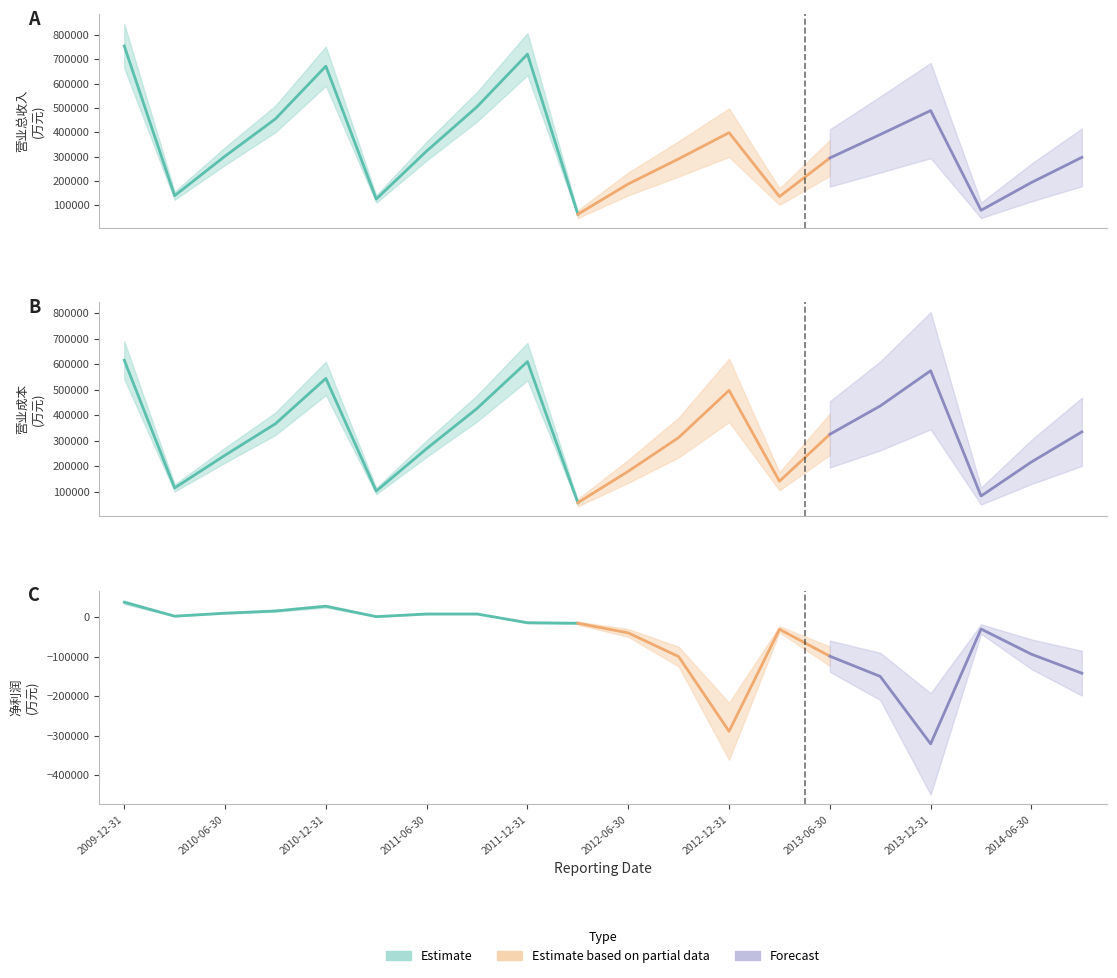

Reading left to right, transcribe all the data shown in this chart.

营业总收入(万元): 2009-12-31=755483	2010-03-31=139563	2010-06-30=302181	2010-09-30=455581	2010-12-31=672498	2011-03-31=125715	2011-06-30=323192	2011-09-30=505541	2011-12-31=722034	2012-03-31=63249	2012-06-30=187773	2012-09-30=291038	2012-12-31=398843	2013-03-31=135712	2013-06-30=294711	2013-09-30=391173	2013-12-31=489755	2014-03-31=79441	2014-06-30=193771	2014-09-30=297186
营业成本(万元): 2009-12-31=615889	2010-03-31=114526	2010-06-30=243040	2010-09-30=366587	2010-12-31=544491	2011-03-31=102419	2011-06-30=268866	2011-09-30=426708	2011-12-31=610458	2012-03-31=56687	2012-06-30=179875	2012-09-30=312426	2012-12-31=497469	2013-03-31=140856	2013-06-30=325160	2013-09-30=436466	2013-12-31=574552	2014-03-31=82888	2014-06-30=216581	2014-09-30=334683
净利润(万元): 2009-12-31=38003	2010-03-31=2734	2010-06-30=10289	2010-09-30=15881	2010-12-31=27980	2011-03-31=1540	2011-06-30=8251	2011-09-30=8301	2011-12-31=-13873	2012-03-31=-15120	2012-06-30=-39659	2012-09-30=-99682	2012-12-31=-288898	2013-03-31=-30454	2013-06-30=-98651	2013-09-30=-149902	2013-12-31=-320753	2014-03-31=-29813	2014-06-30=-93670	2014-09-30=-141762